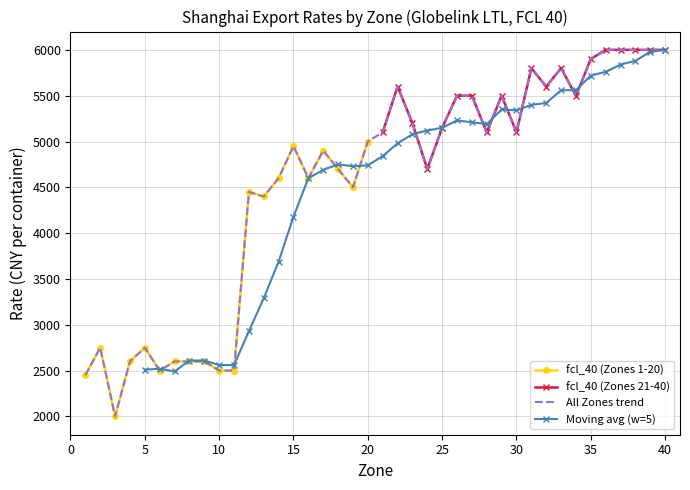

The value of fcl_40 (Zones 1-20) at 5 is 2750. True or false?

True